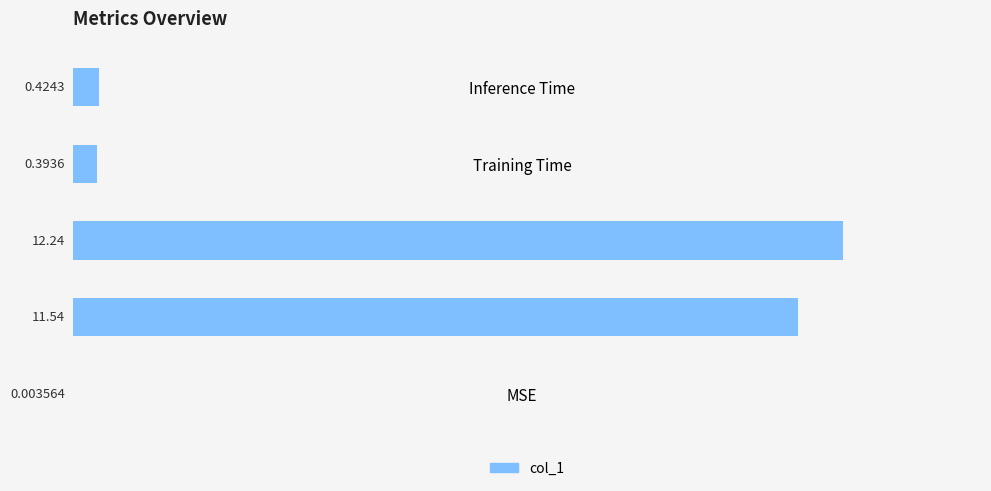

Which label corresponds to the largest value in the chart?

SMAPE